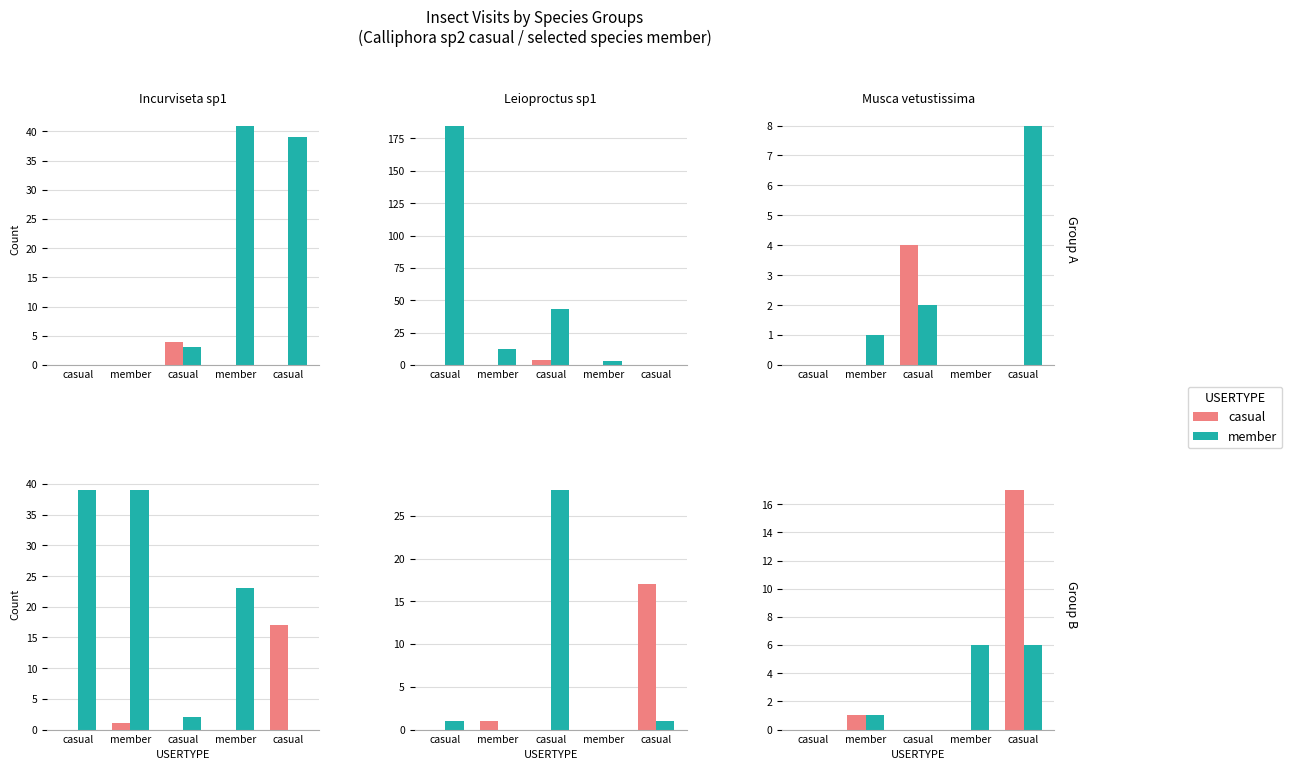

True or false: casual has a value of 8 at member.

False